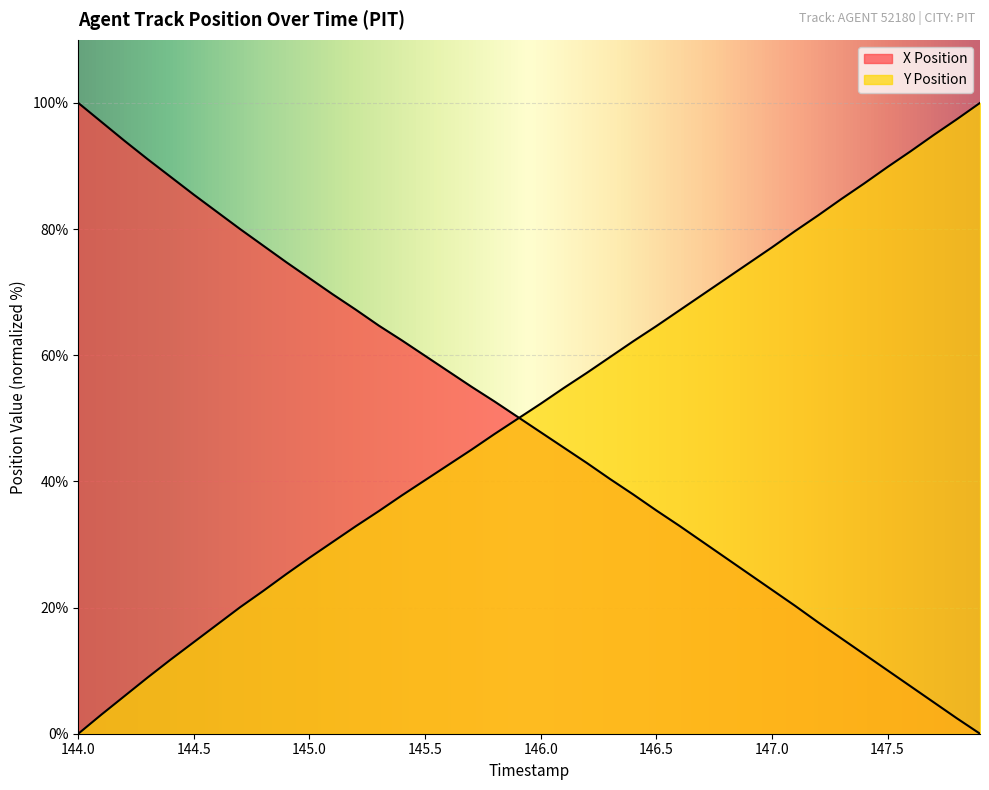

What is the maximum value for X Position?

100.0